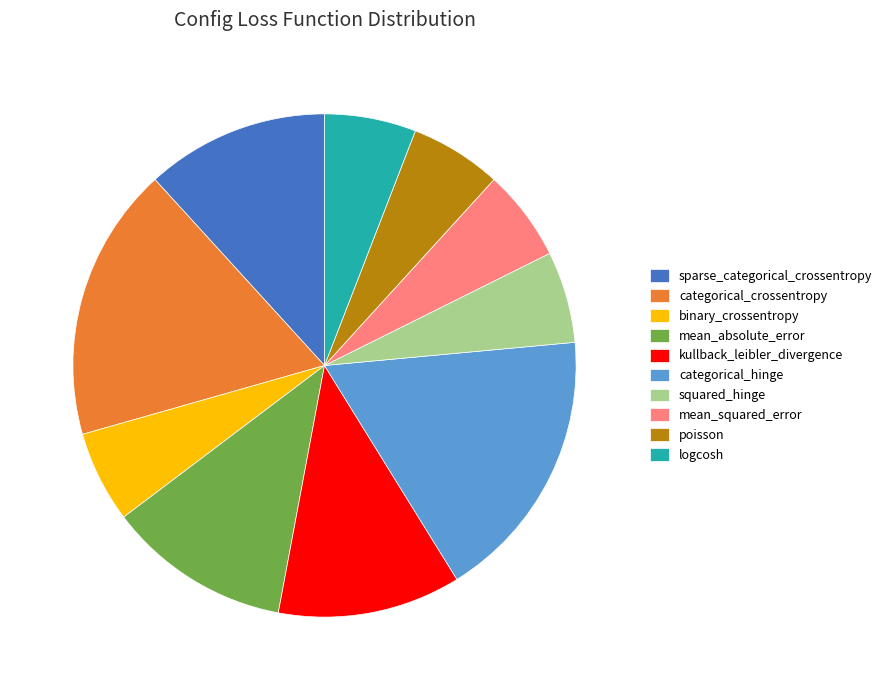

Count the number of slices in the pie.

10